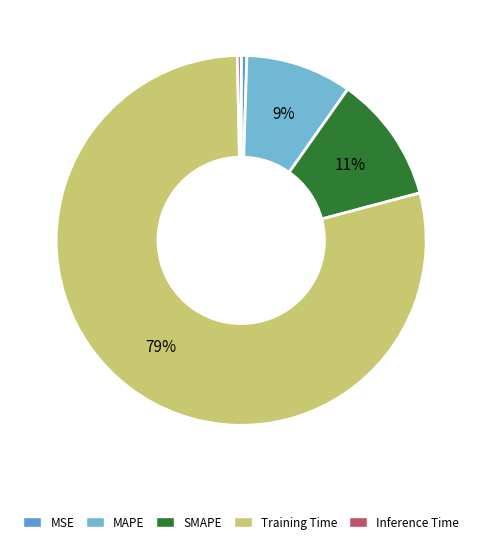

What percentage is the SMAPE slice, to the nearest percent?

11%